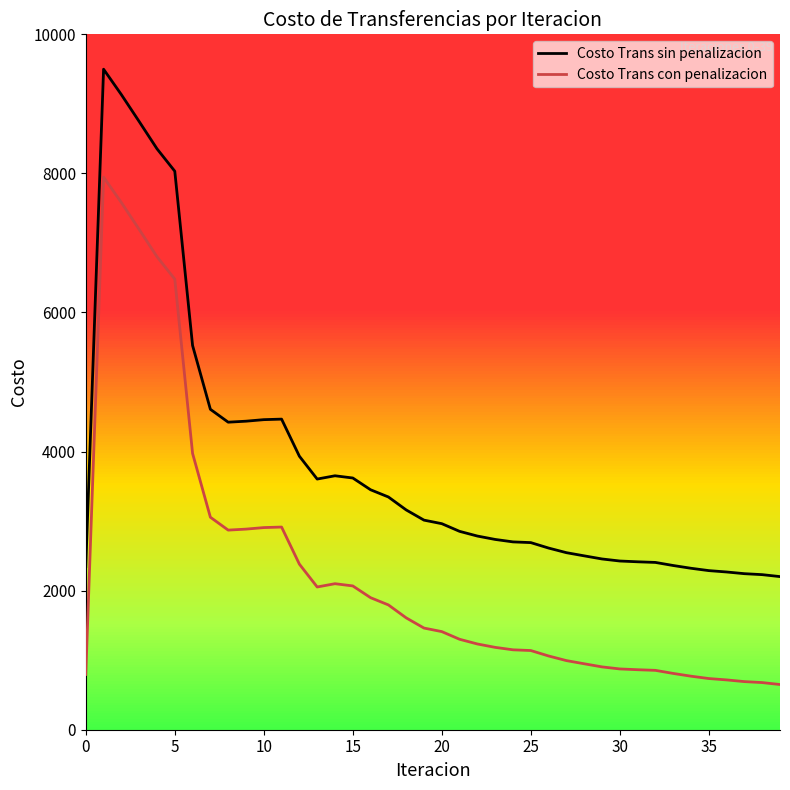

What is the maximum value for Costo Trans con penalizacion?

7946.2